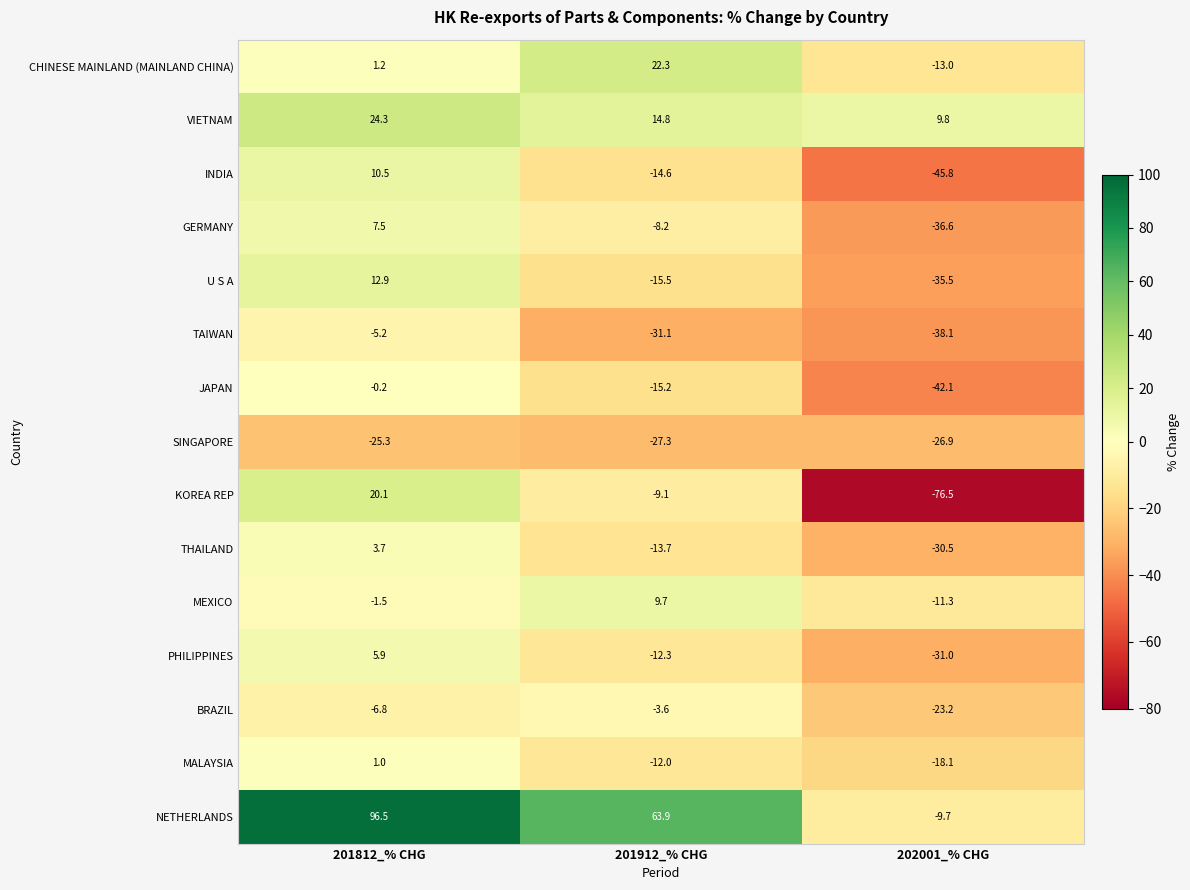

True or false: U S A has a value of -35.5 at 202001_% CHG.

True